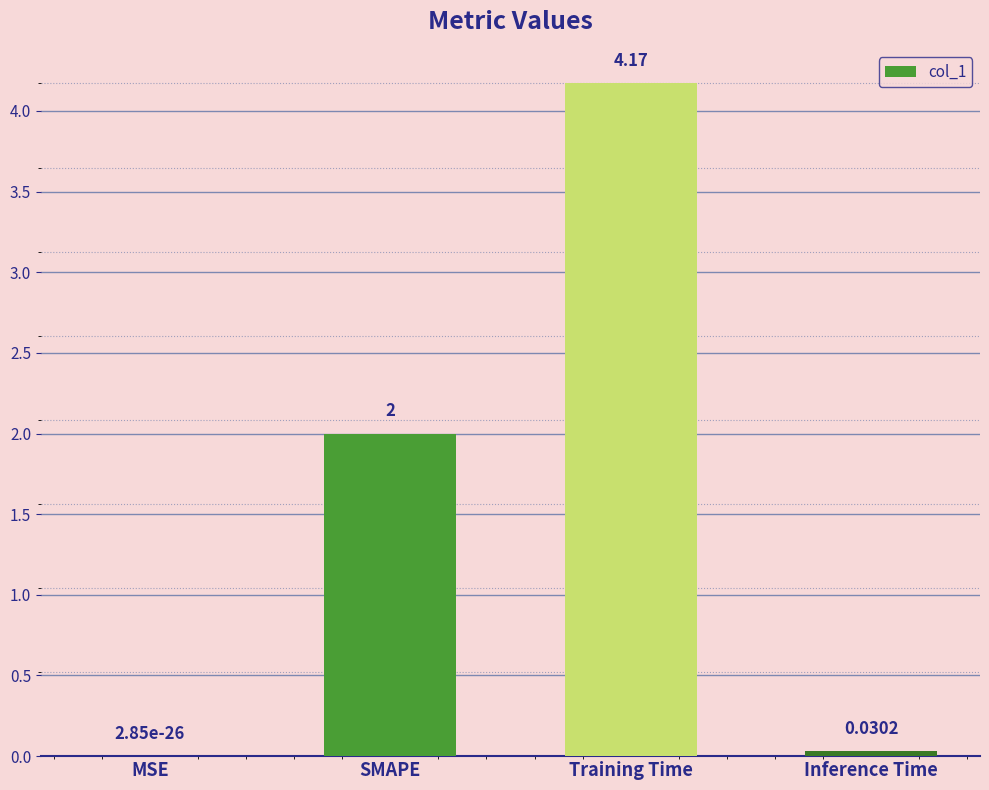

At which label is the value closest to 2?

SMAPE